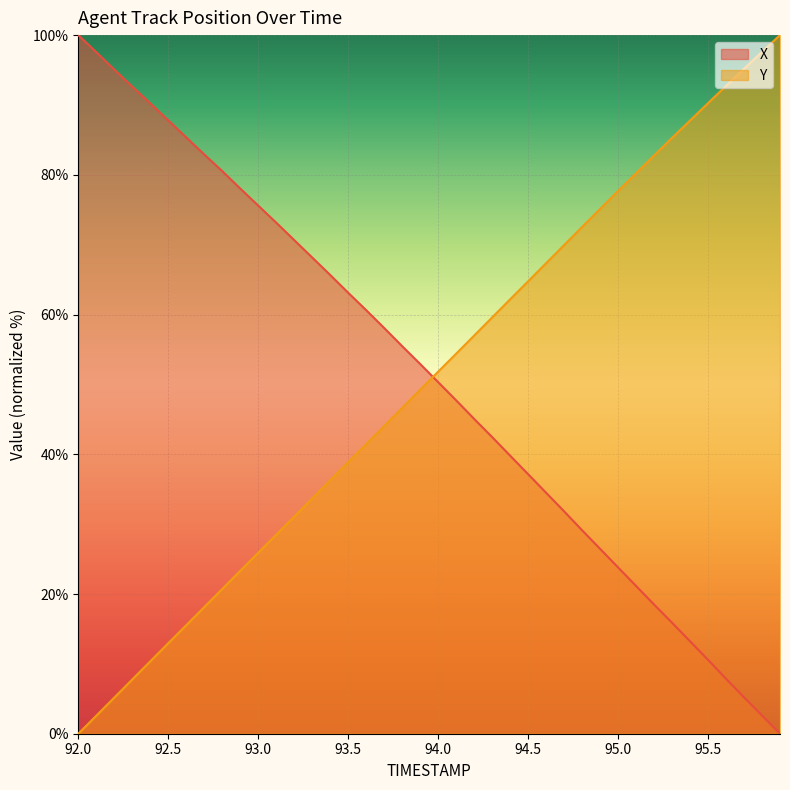

Which series changed the most between 94.0 and 94.5?

X